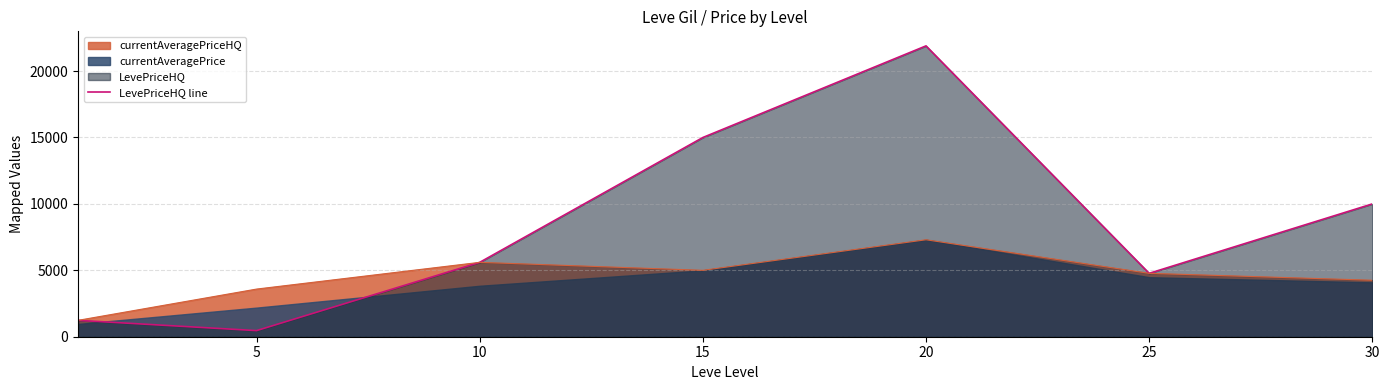

What is the minimum value shown in the chart?

459.7